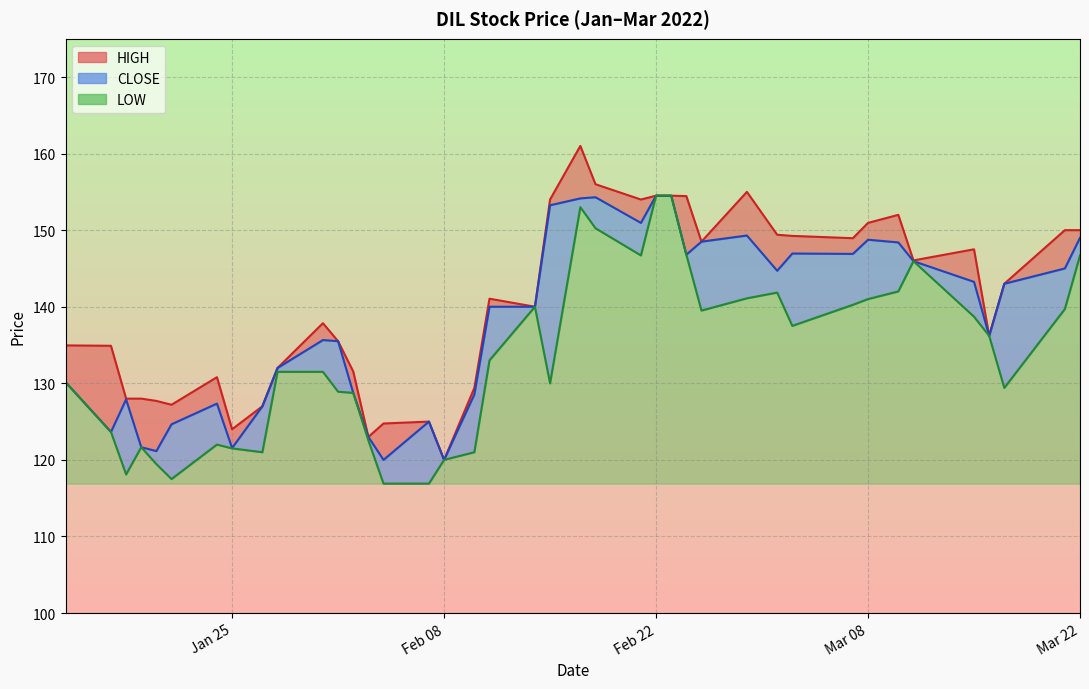

What is the difference between the maximum and minimum values in the LOW series?

37.6